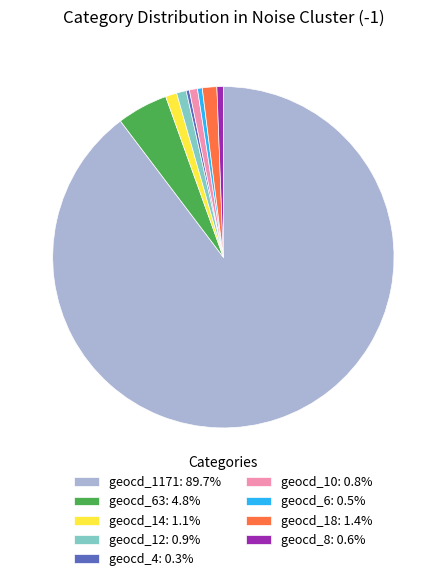

How many segments does this pie chart have?

9